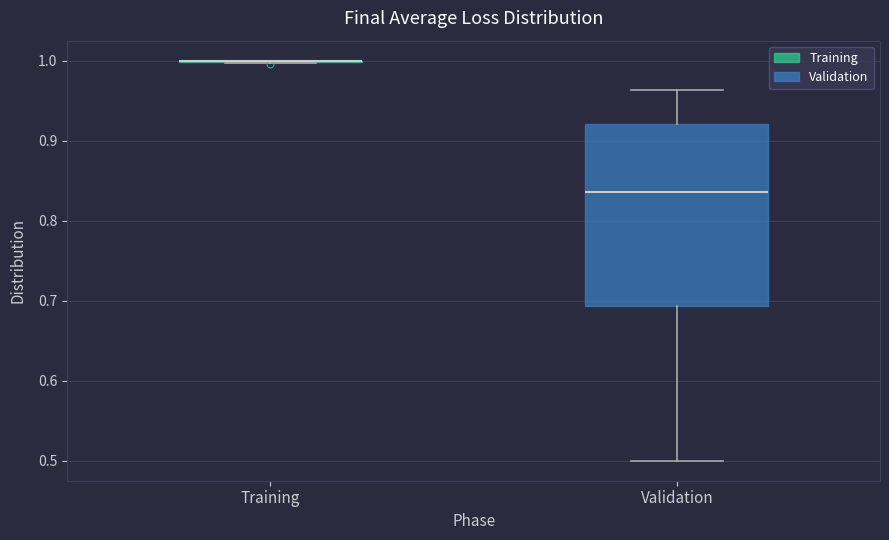

Reading left to right, read every box against the y-axis: the position of its median line, the range the box covers, and the ends of its whiskers. The values are not printed on the chart, so give them approximately, as read against the axis.

Training: box collapsed to a line at 1.00, whiskers 1.00 to 1.00
Validation: median 0.84, box 0.69 to 0.92, whiskers 0.50 to 0.96